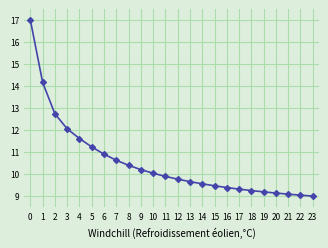

Reading left to right, list all the values displayed in this chart.

17.0	14.2	12.7	12.1	11.6	11.2	10.9	10.6	10.4	10.2	10.0	9.9	9.8	9.7	9.6	9.5	9.4	9.3	9.3	9.2	9.1	9.1	9.0	9.0